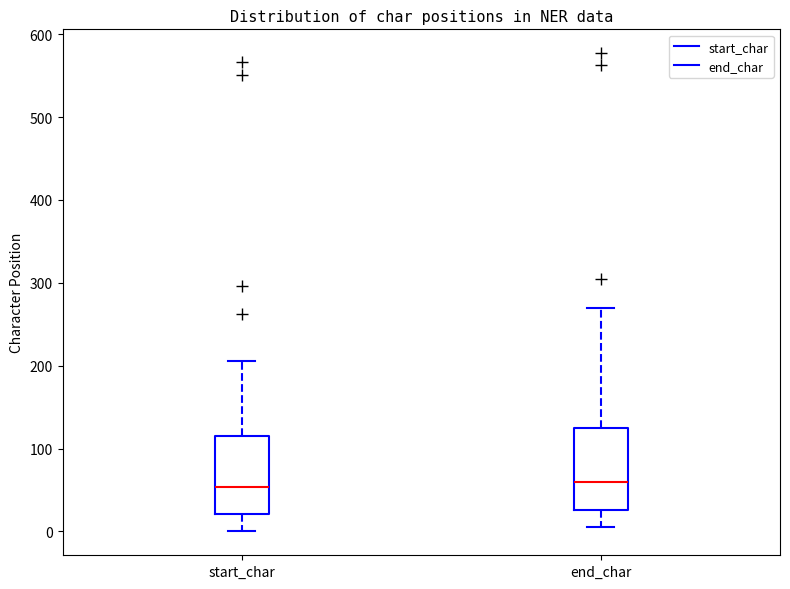

Where does the median line of the box for end_char sit on the y-axis? The values are not printed on the chart, so give them approximately, as read against the axis.

60